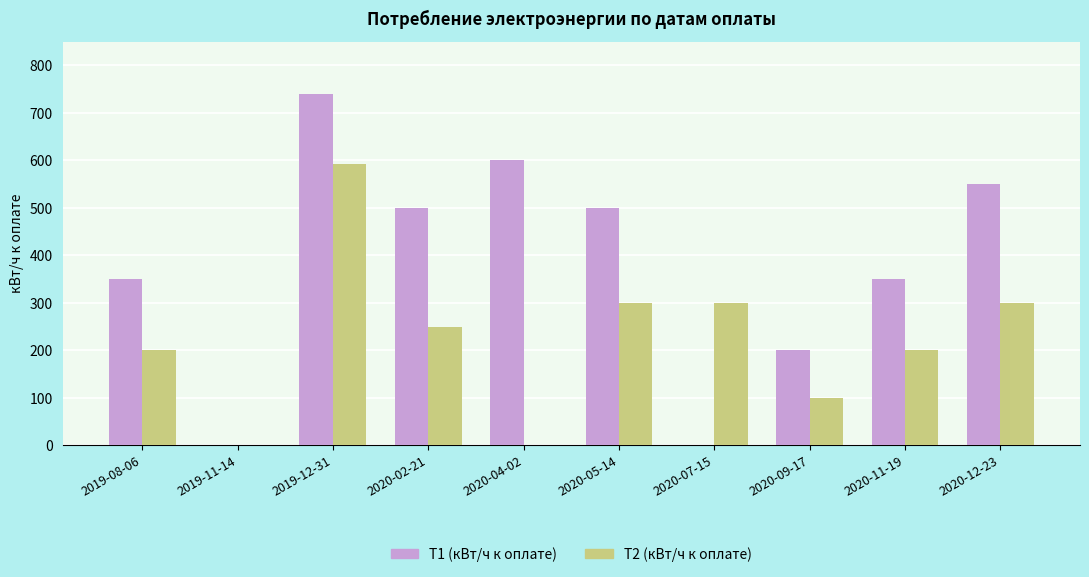

Which series changed the most between 2019-08-06 and 2020-04-02?

T1 (кВт/ч к оплате)